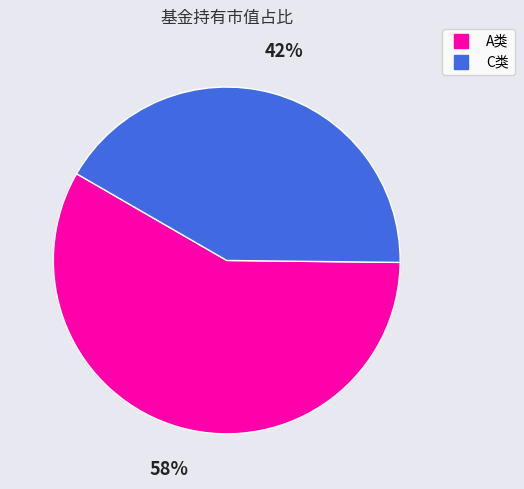

Does any single category account for the majority?

Yes